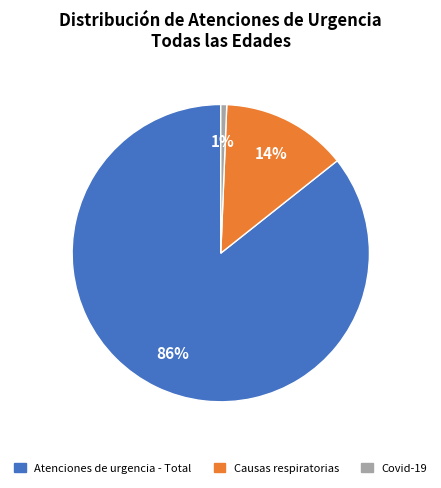

Does any single category account for the majority?

Yes